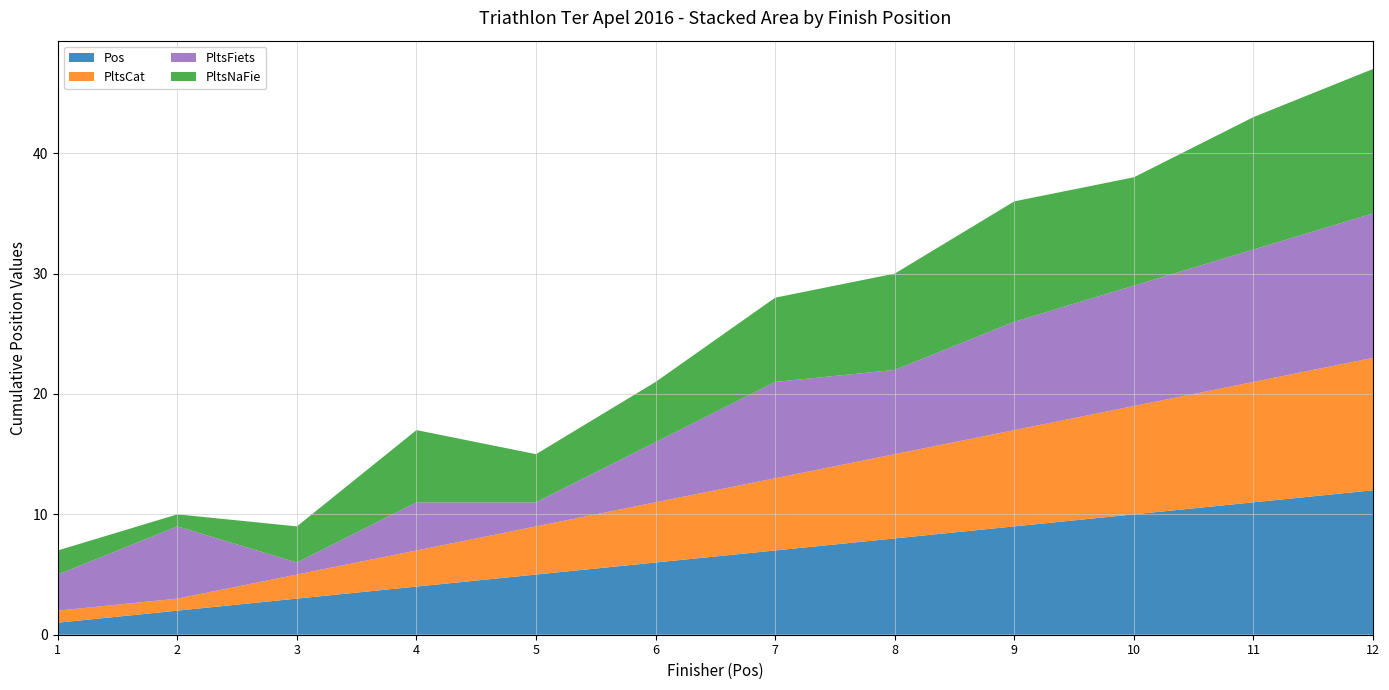

Reading left to right, extract all data points from this chart.

Pos: 1=1	2=2	3=3	4=4	5=5	6=6	7=7	8=8	9=9	10=10	11=11	12=12
PltsCat: 1=1	2=1	3=2	4=3	5=4	6=5	7=6	8=7	9=8	10=9	11=10	12=11
PltsFiets: 1=3	2=6	3=1	4=4	5=2	6=5	7=8	8=7	9=9	10=10	11=11	12=12
PltsNaFie: 1=2	2=1	3=3	4=6	5=4	6=5	7=7	8=8	9=10	10=9	11=11	12=12